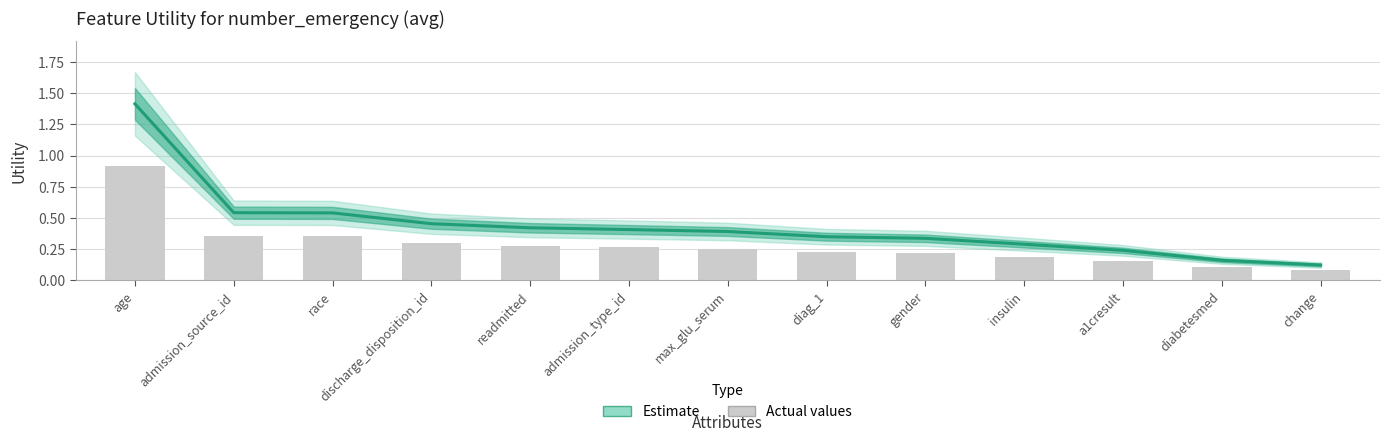

Which category has the lowest value across all series?

change